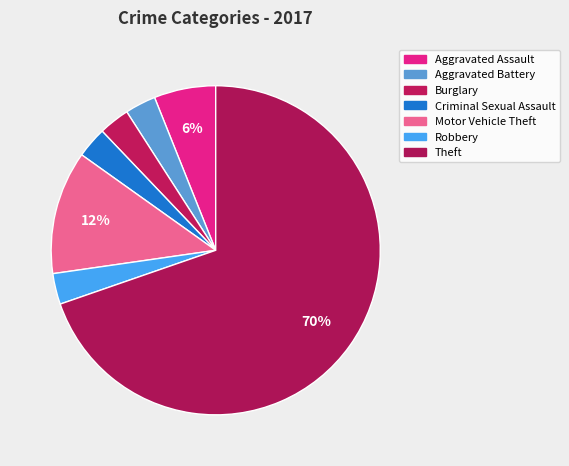

Which has a higher value, Motor Vehicle Theft or Aggravated Battery?

Motor Vehicle Theft